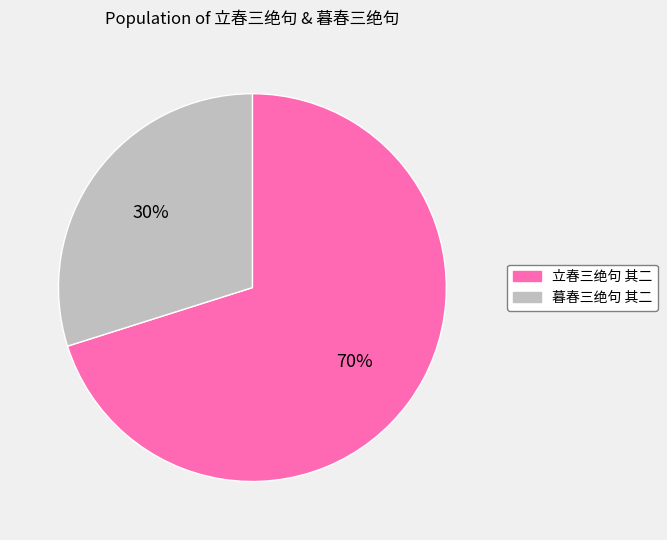

To the nearest percent, what portion does 立春三绝句 其二 represent?

70%